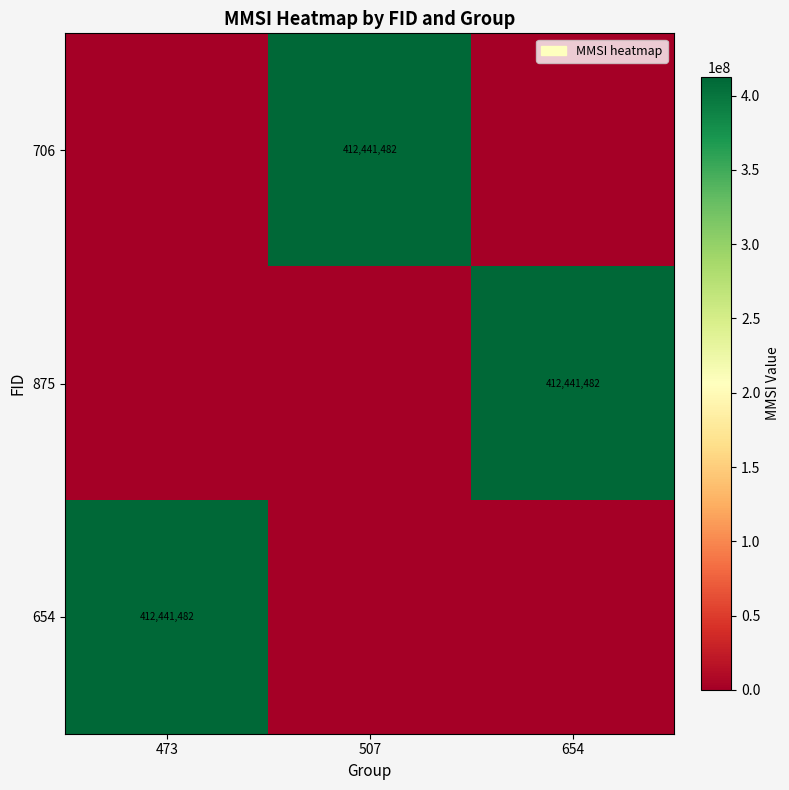

The value of 875 at 654 is 626764427. True or false?

False